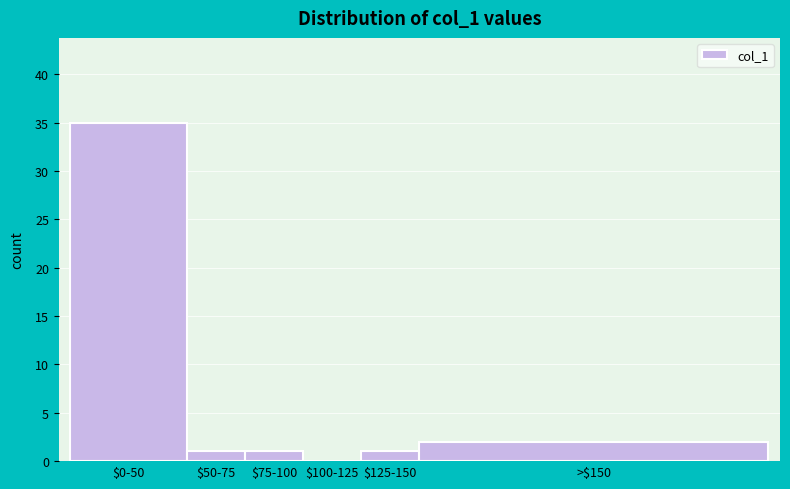

Is it true that the value at $125-150 is 1?

True